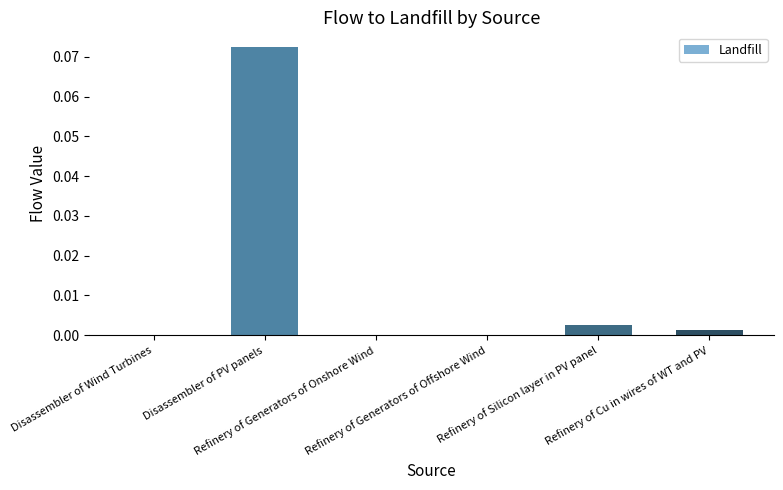

Rank the categories by value from lowest to highest.

Refinery of Generators of Offshore Wind, Refinery of Generators of Onshore Wind, Disassembler of Wind Turbines, Refinery of Cu in wires of WT and PV, Refinery of Silicon layer in PV panel, Disassembler of PV panels